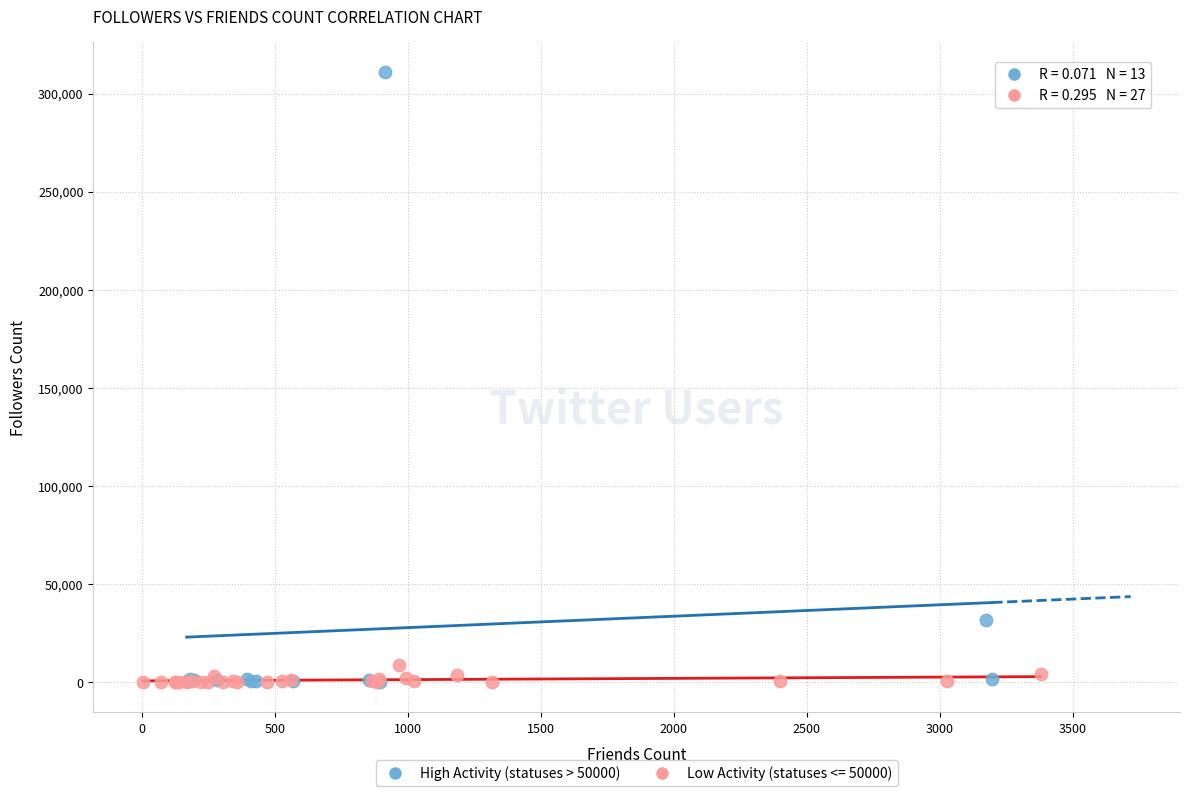

Which series has the largest Y range (max minus min)?

High Activity (statuses > 50000)